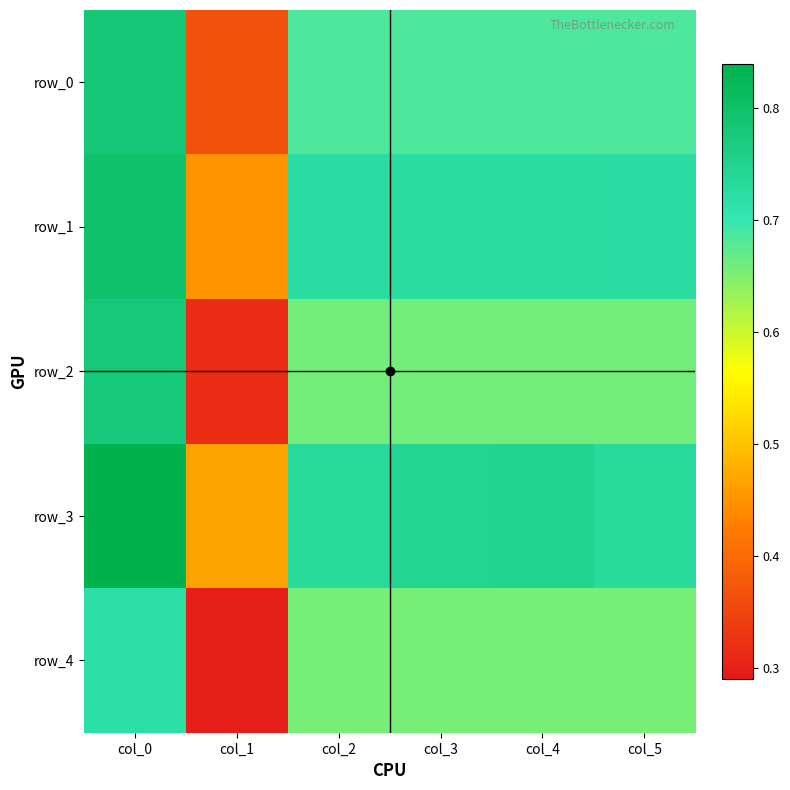

What is the lowest value of the row_4 series?

0.3